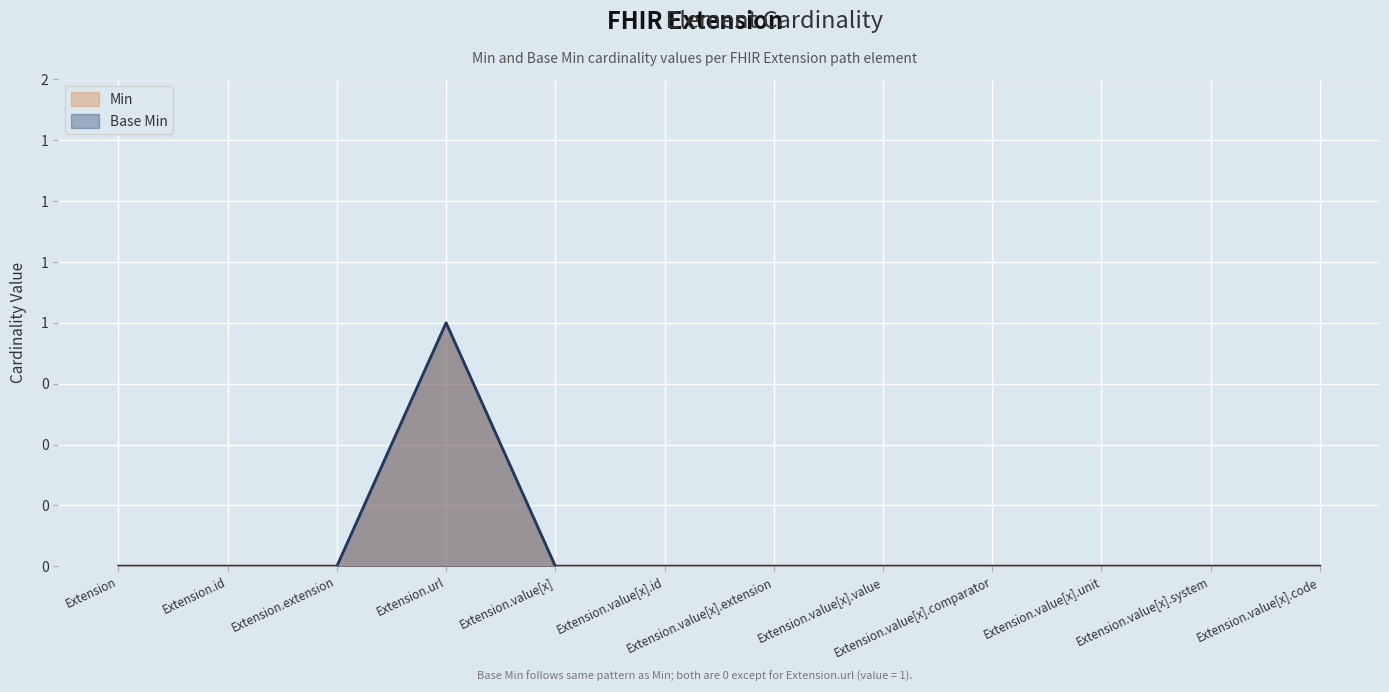

True or false: Base Min and Min cross at least once.

False